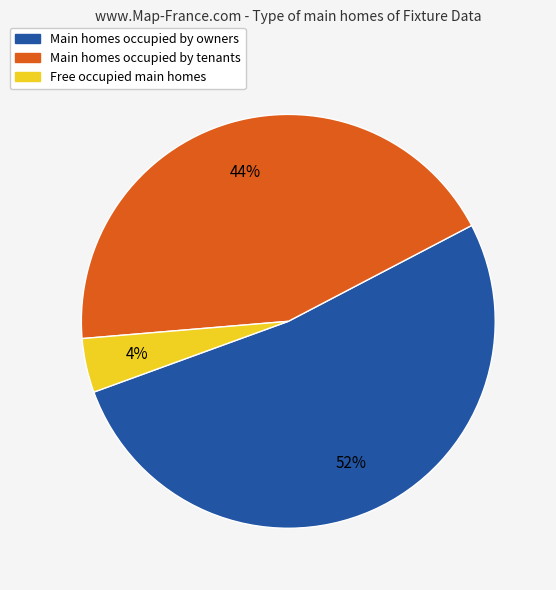

To the nearest percent, what is the difference between the largest and smallest slice percentages?

48%